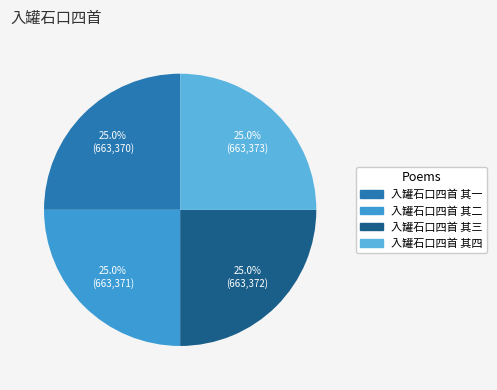

What is the total percentage of 入罐石口四首 其二 and 入罐石口四首 其三?

50.0%